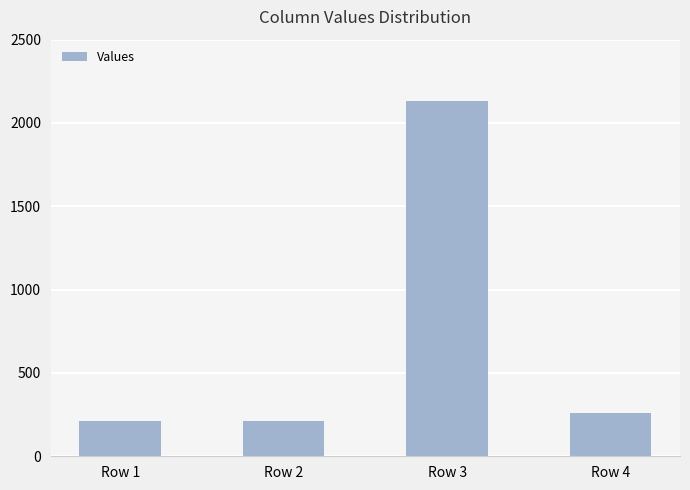

What is the sum of the values at Row 3 and Row 2?

2342.6